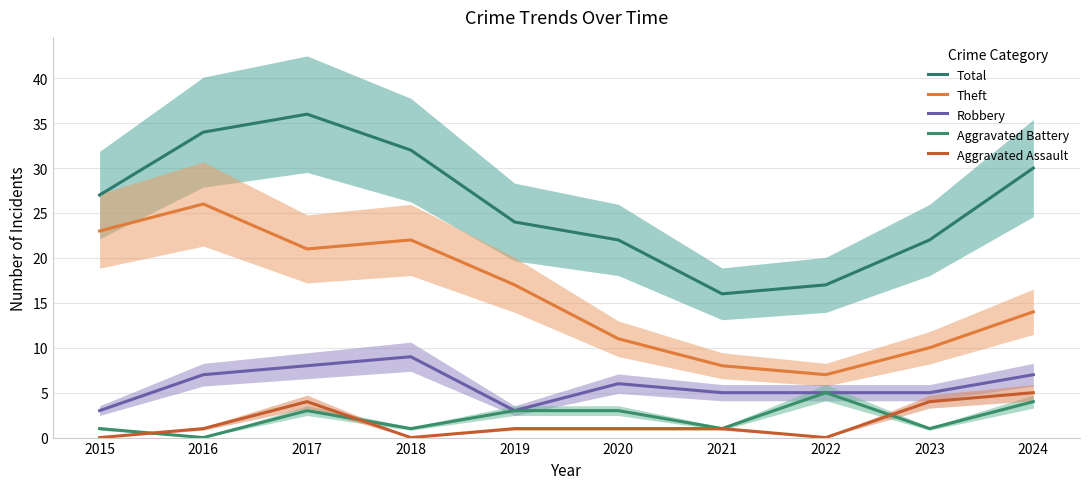

The value of Theft at 2018 is 22. True or false?

True